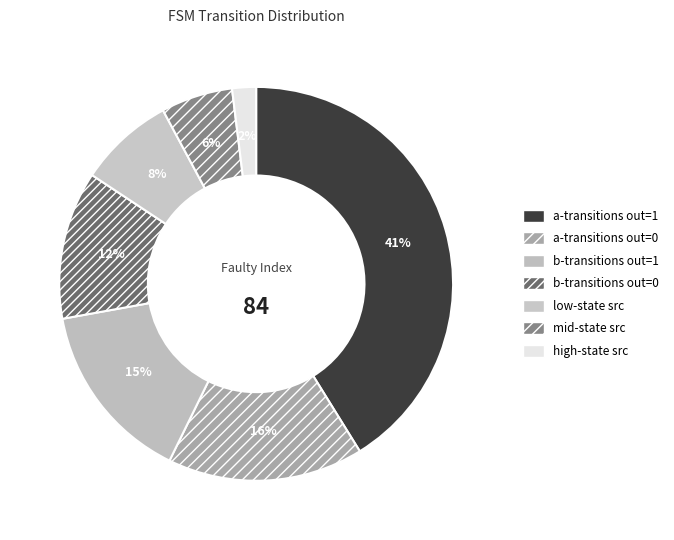

Rank the categories by value from lowest to highest.

high-state src, mid-state src, low-state src, b-transitions out=0, b-transitions out=1, a-transitions out=0, a-transitions out=1